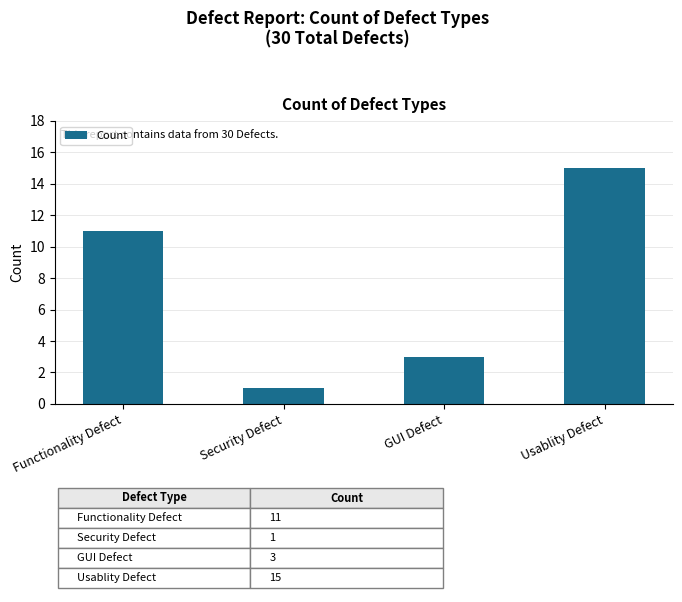

The chart shows a value of 3 at GUI Defect. True or false?

True